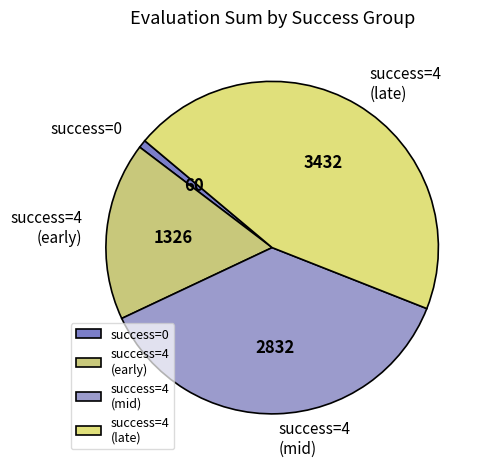

Approximately how many times larger is the value at success=4 (early) compared to success=4 (late)?

0.4